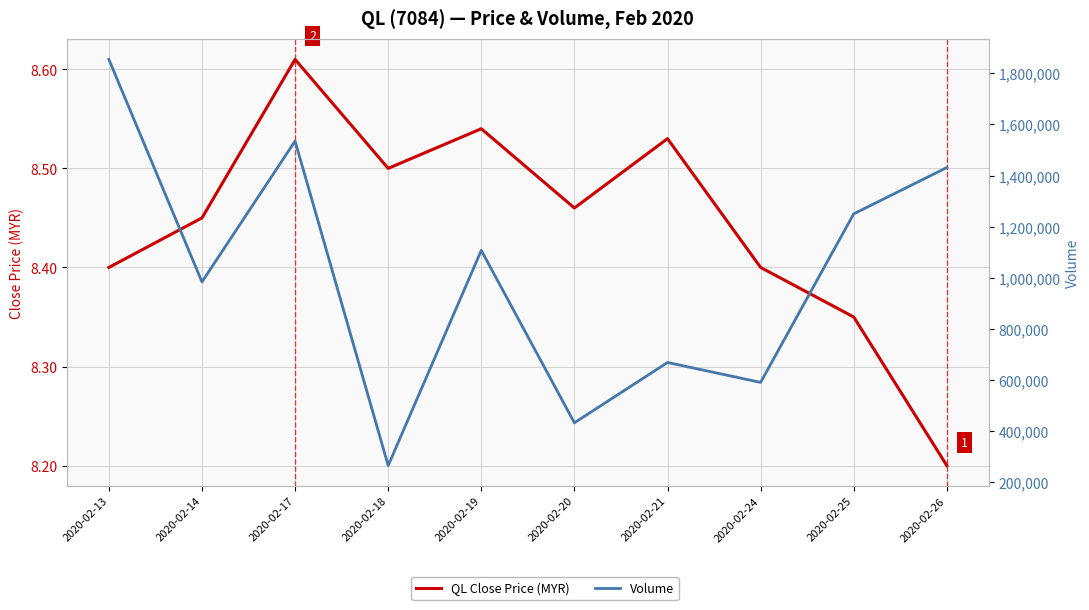

How many categories are shown in the chart?

10